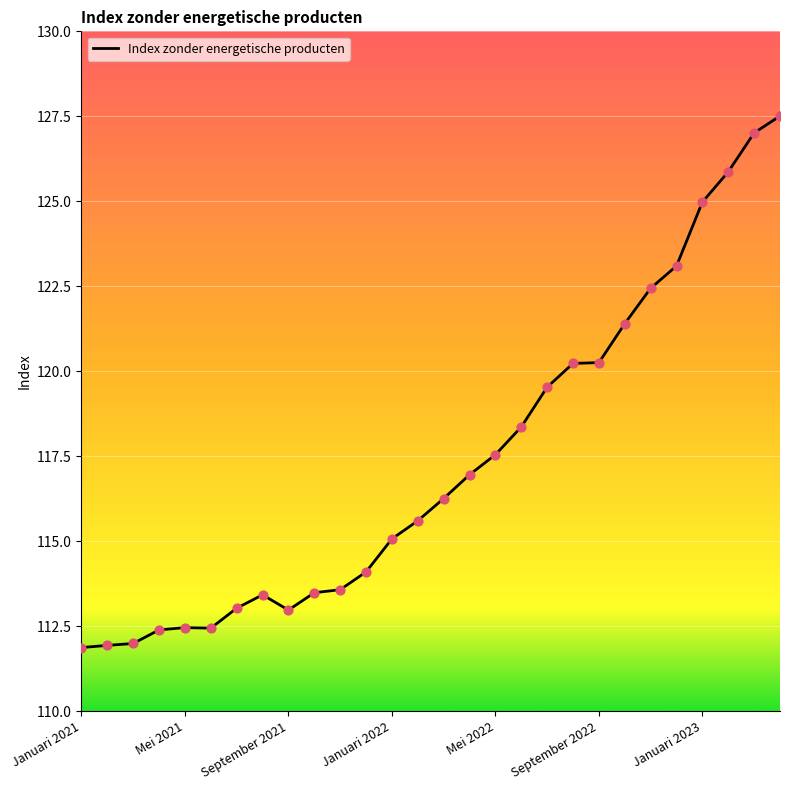

What is the difference between the maximum and minimum values?

15.6